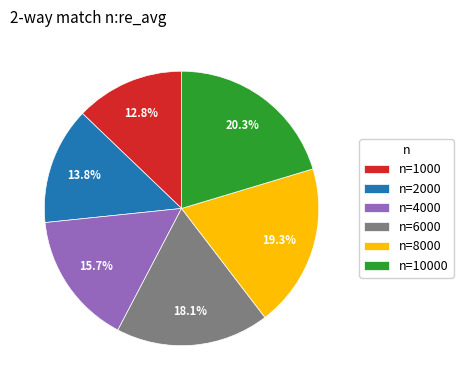

Between n=4000 and n=1000, which is larger?

n=4000